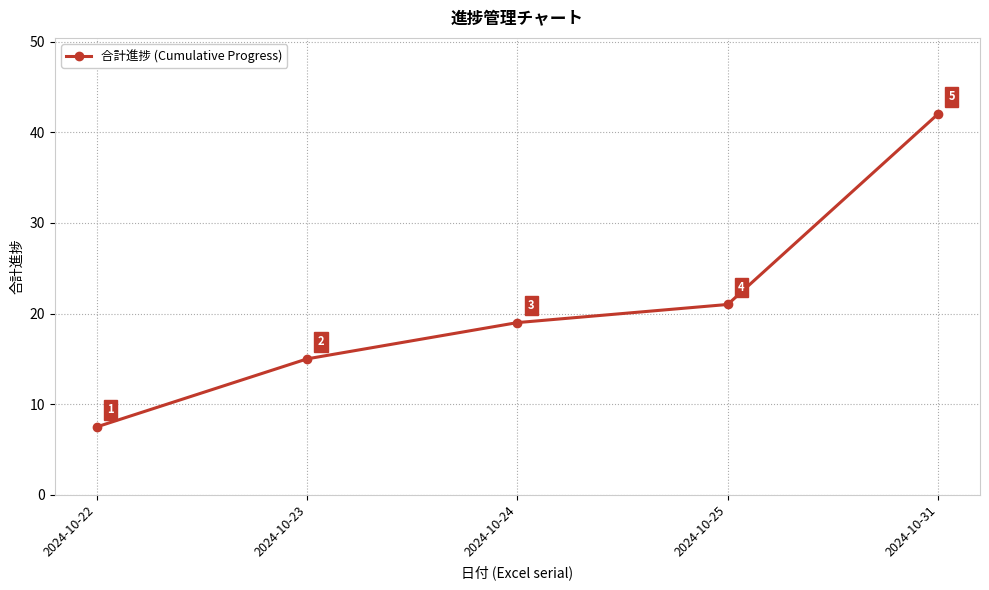

True or false: the data shows 5.0 at 2024-10-22.

False